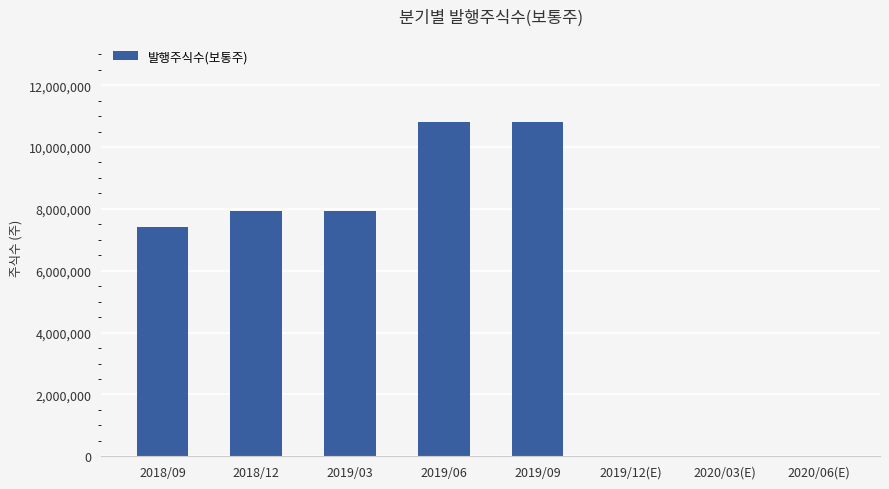

Count the number of categories in the chart.

8